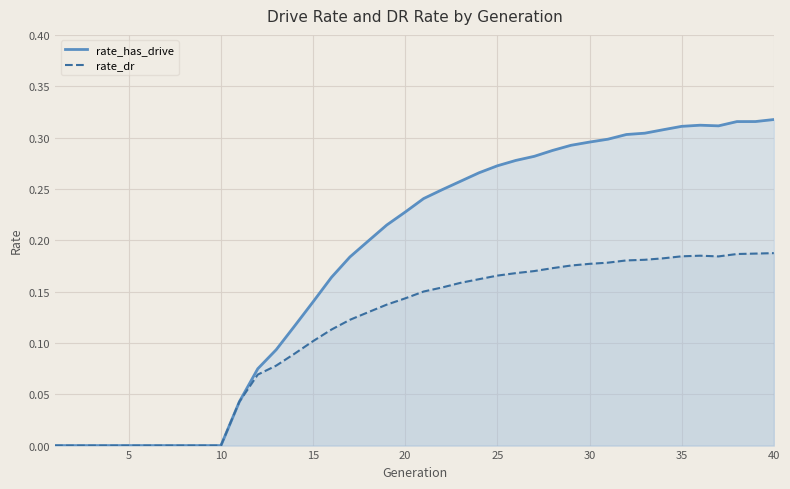

Rank the series by their maximum value, from lowest to highest.

rate_dr, rate_has_drive